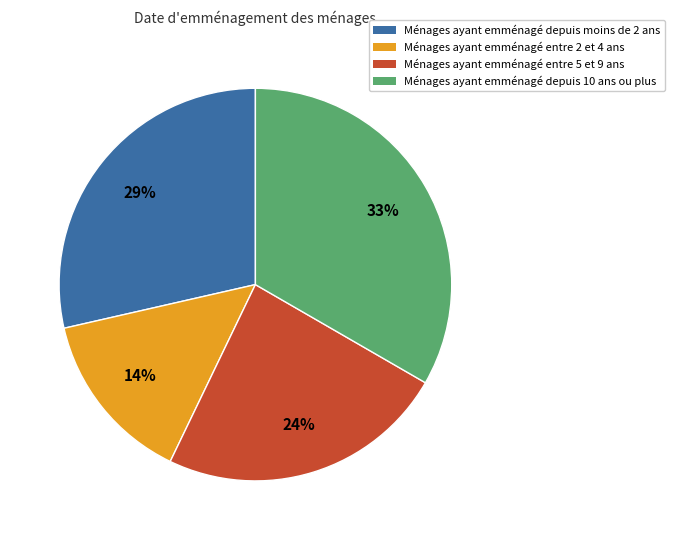

To the nearest percent, what is the difference between the largest and smallest slice percentages?

19%